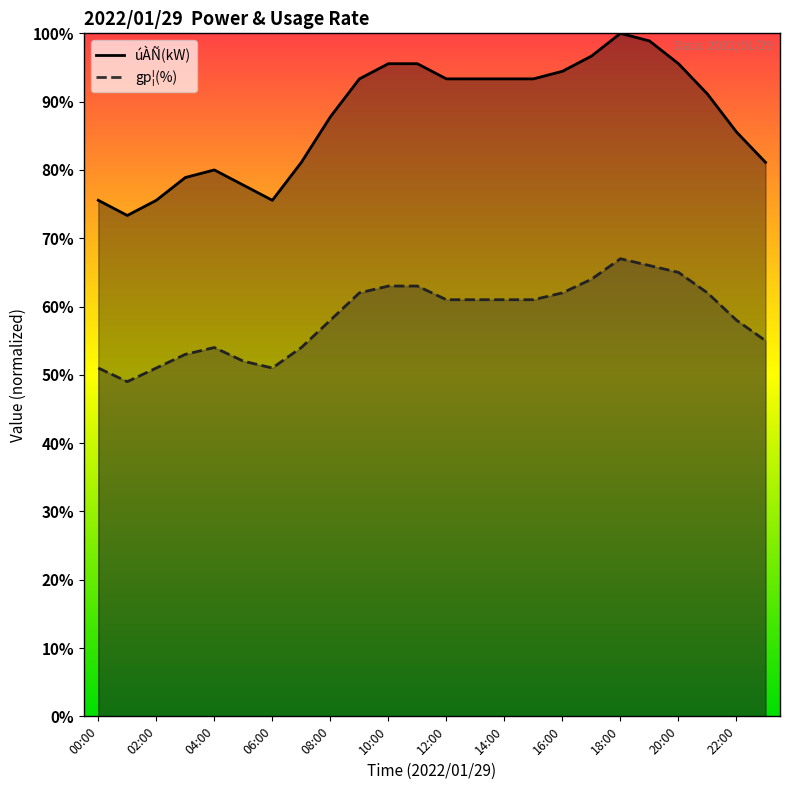

How many data points in úÀÑ(kW) are less than 93?

12